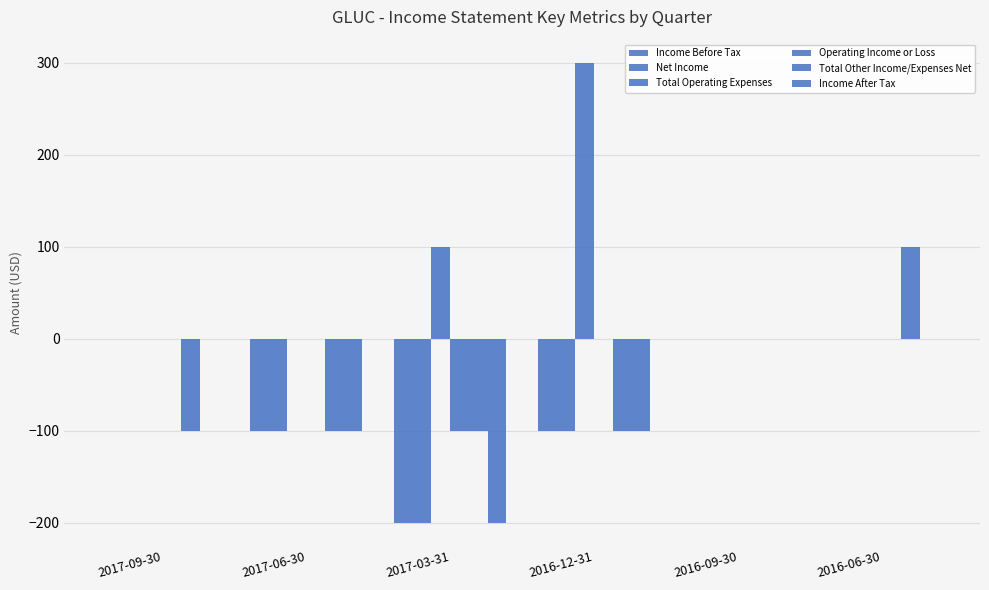

Which series changed the most between 2017-09-30 and 2016-12-31?

Total Operating Expenses